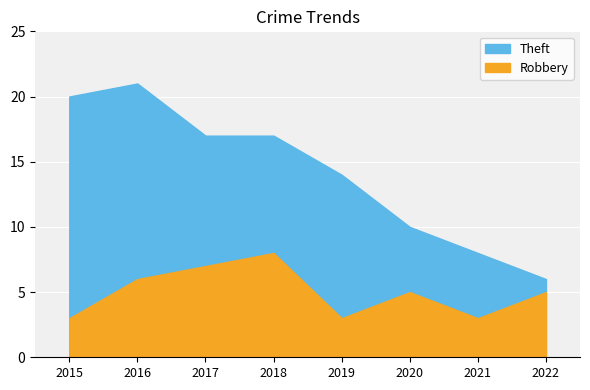

Rank the categories by Robbery value from highest to lowest.

2018, 2017, 2016, 2020, 2022, 2015, 2019, 2021